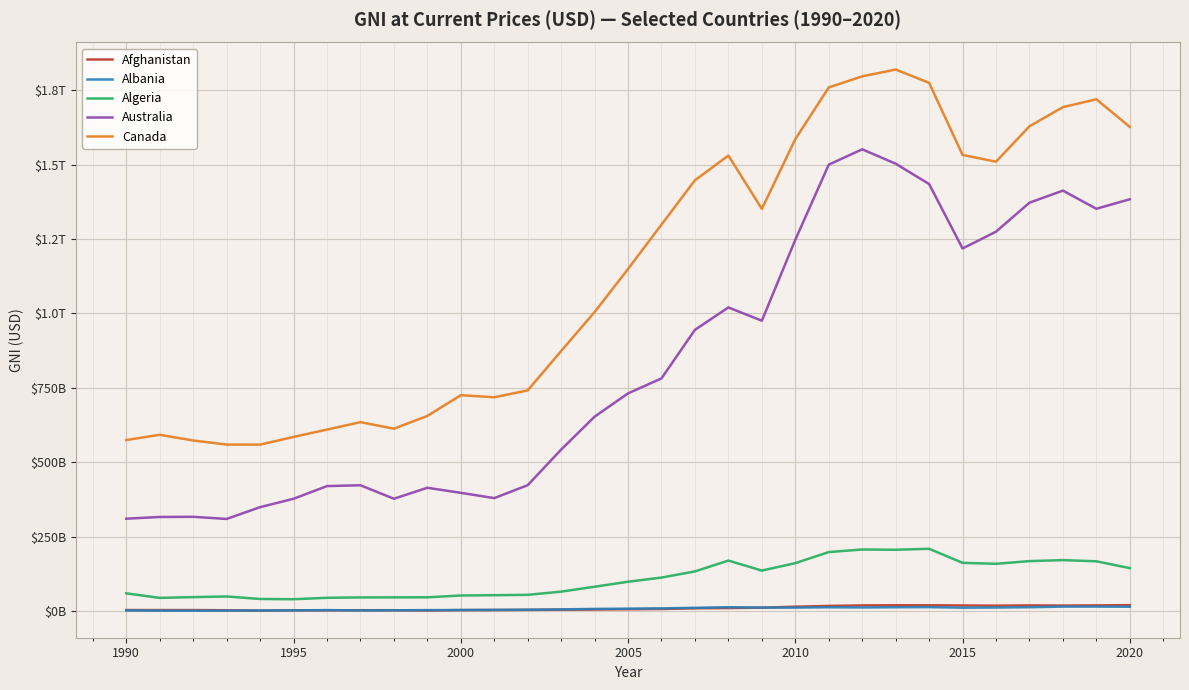

What are all the series names shown in the legend?

Afghanistan, Albania, Algeria, Australia, Canada